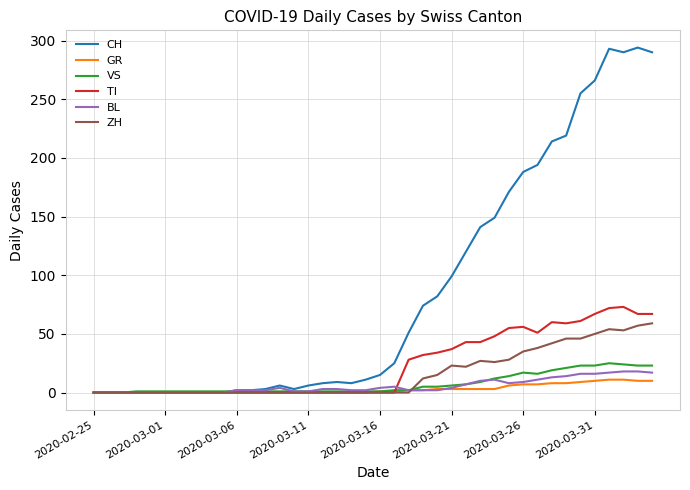

Which series has the largest range (max minus min)?

CH